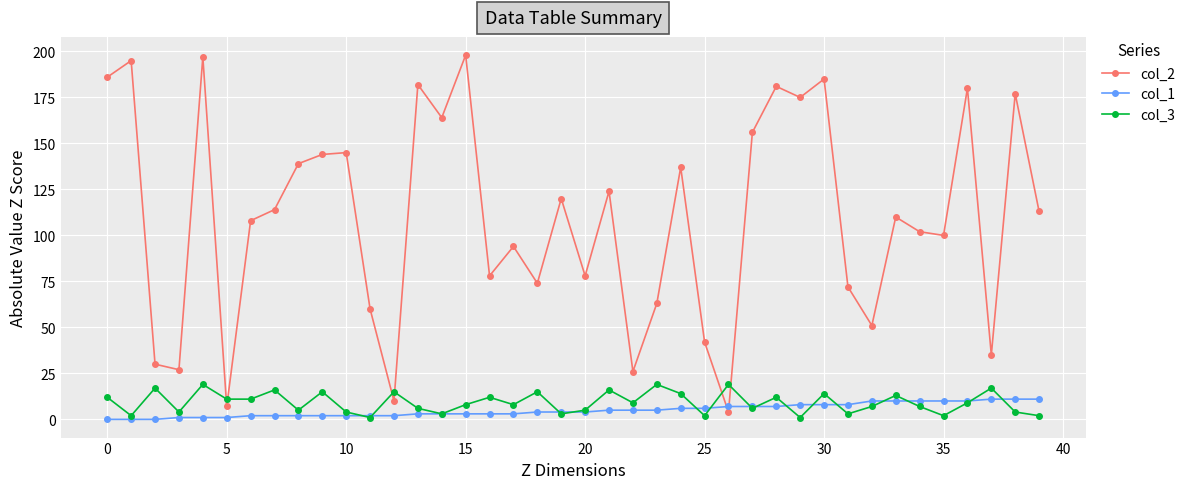

Which series has the widest spread of values?

col_2